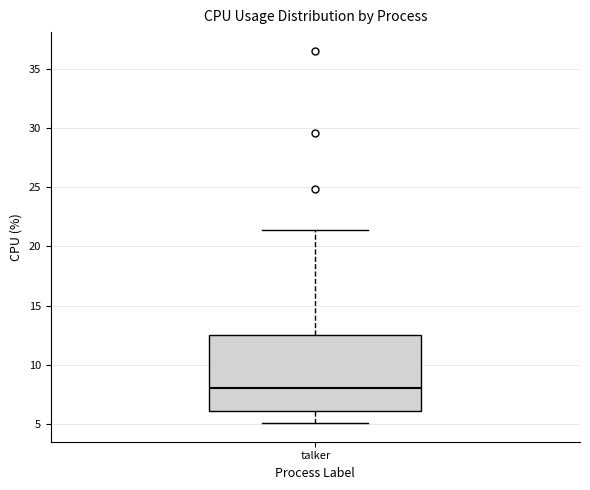

Read this box plot against the y-axis: the position of the median line, the range covered by the box, and the ends of both whiskers. The values are not printed on the chart, so give them approximately, as read against the axis.

median 8.0, box 6.0 to 12.5, whiskers 5.0 to 21.5